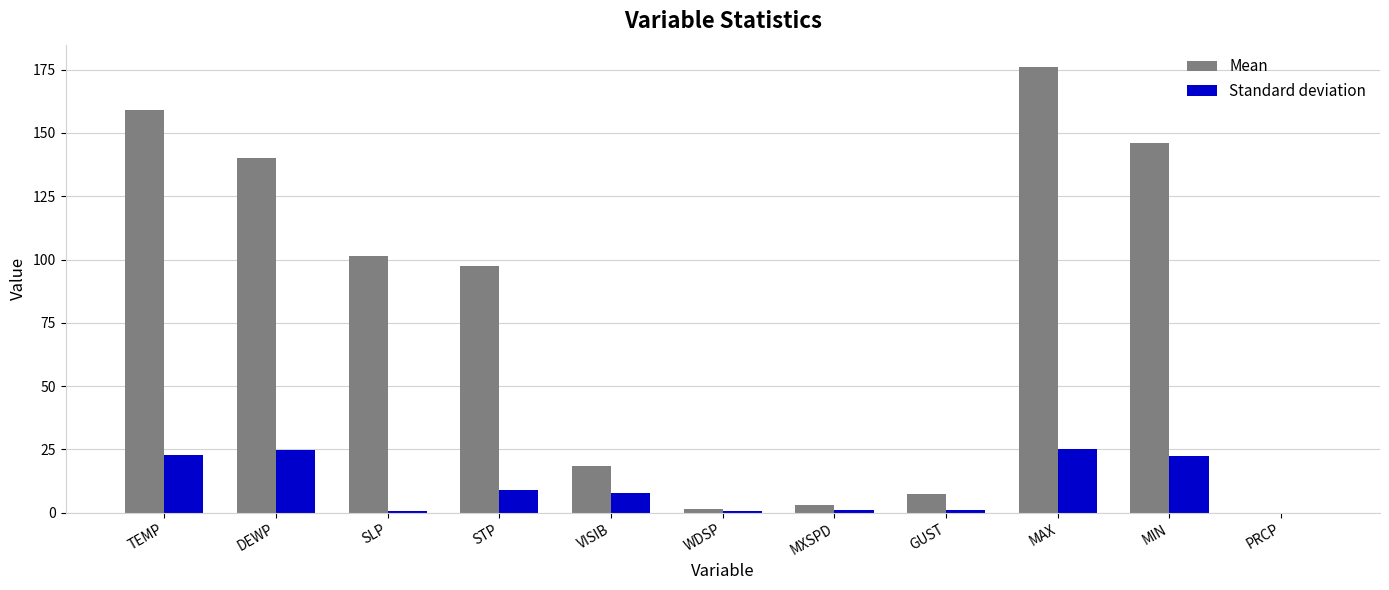

Are the bars horizontal?

No